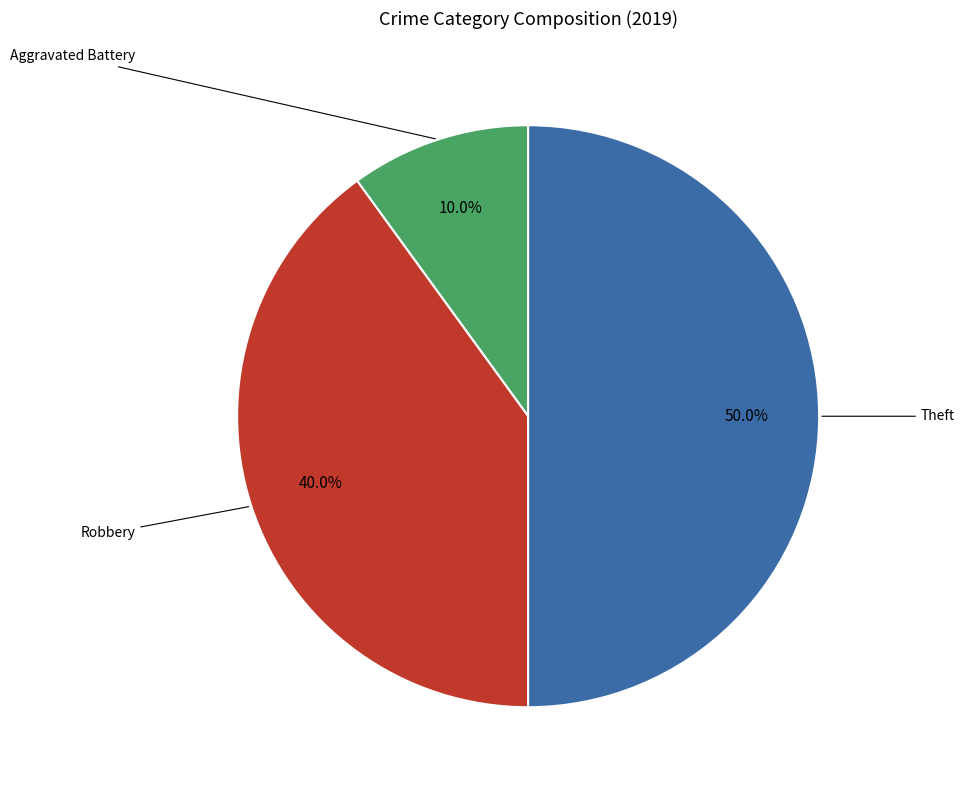

Does any single category account for the majority?

No